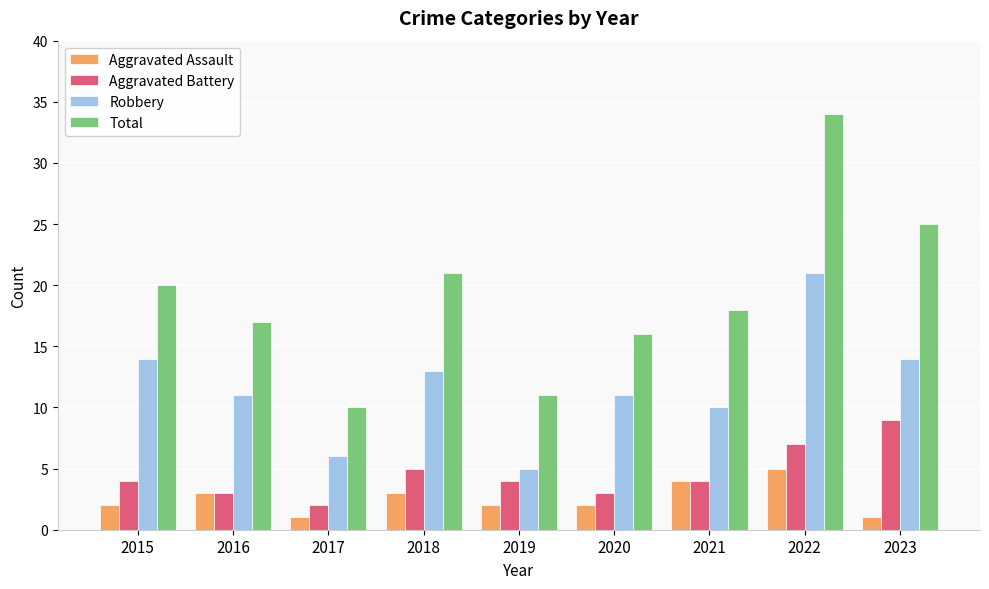

What is the spread (max minus min) of values at 2019?

9